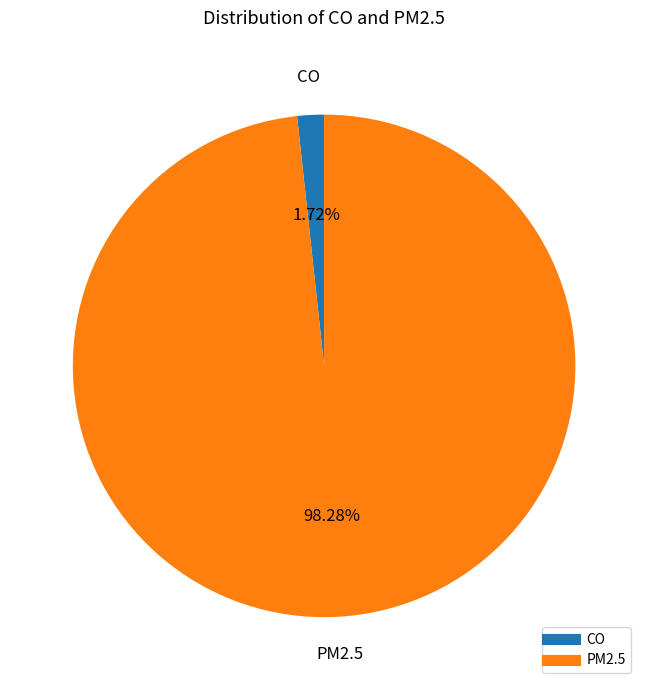

What is the total percentage of PM2.5 and CO?

100.0%